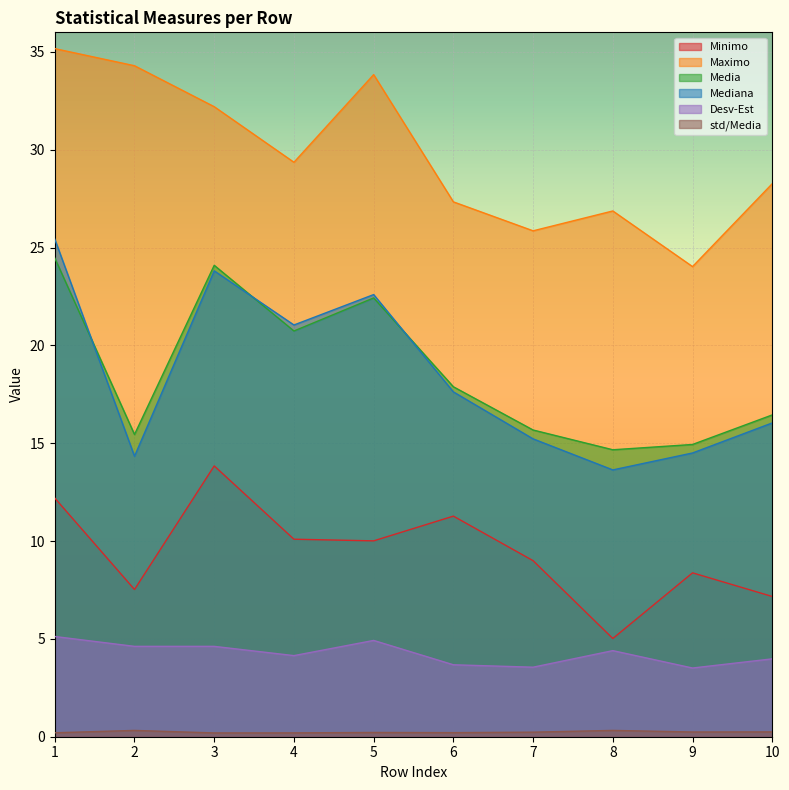

At 4, list the series in order from largest to smallest.

Maximo, Mediana, Media, Minimo, Desv-Est, std/Media